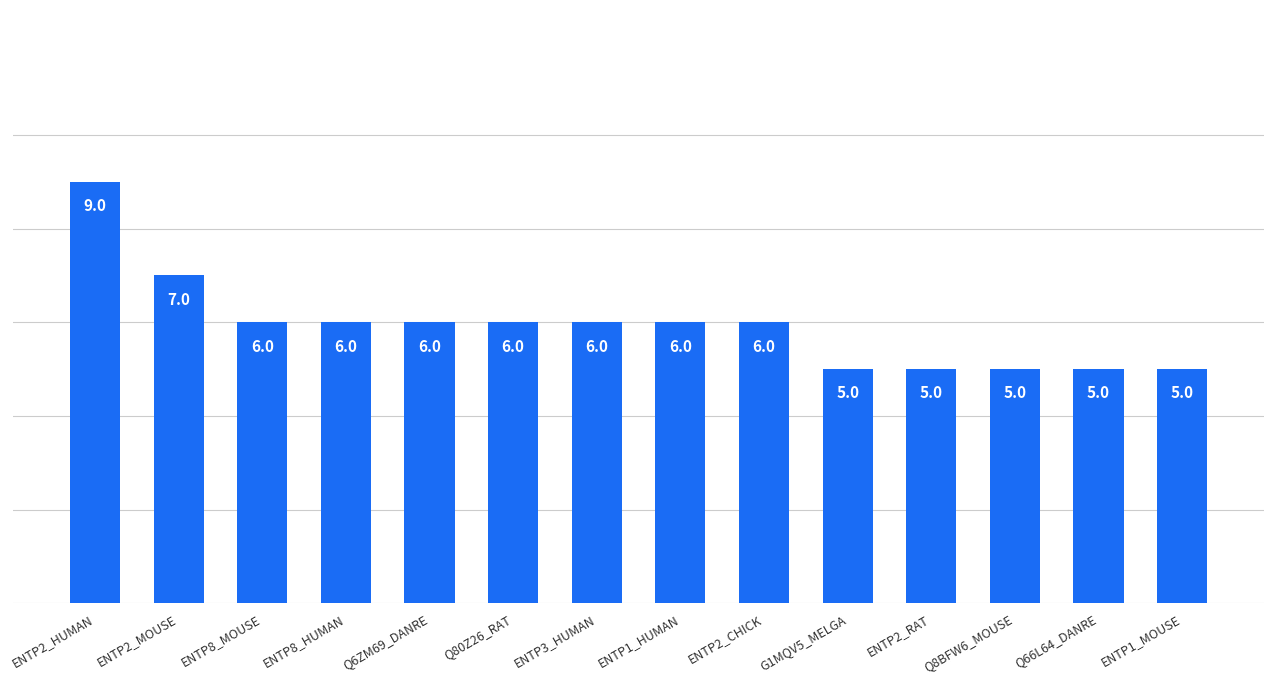

What is the label of the 10th bar from the left?

G1MQV5_MELGA